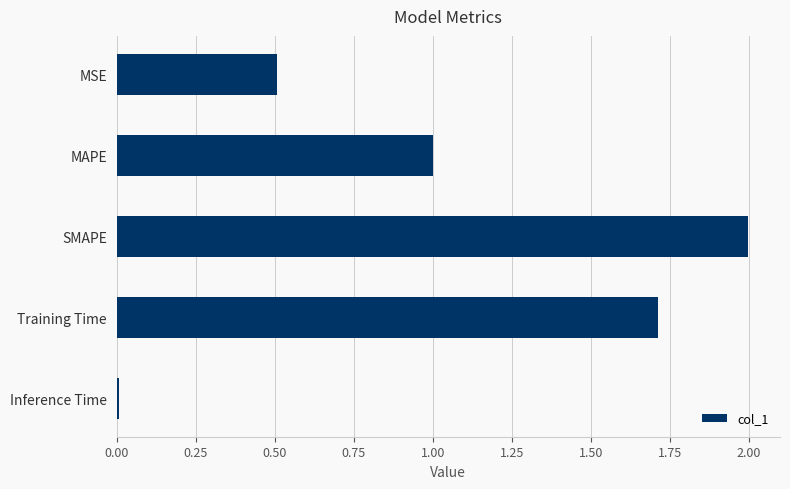

The chart shows a value of 0.5 at MSE. True or false?

True